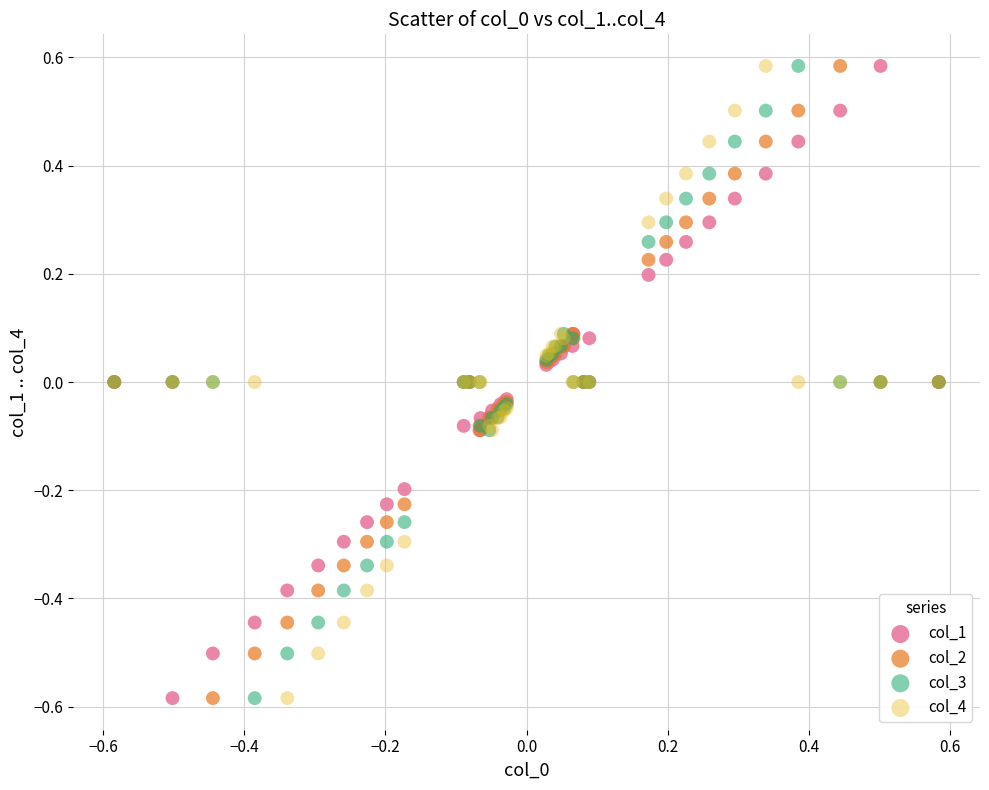

What is the X range (max minus min) for the scatter plot?

1.2